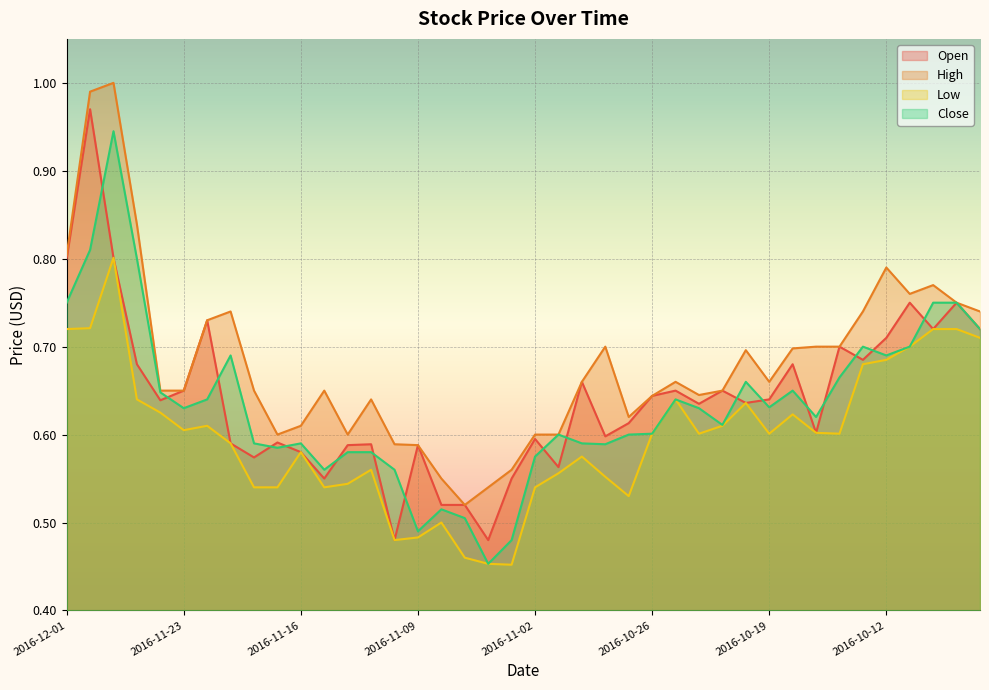

Where is the first local maximum for Low?

2016-11-29